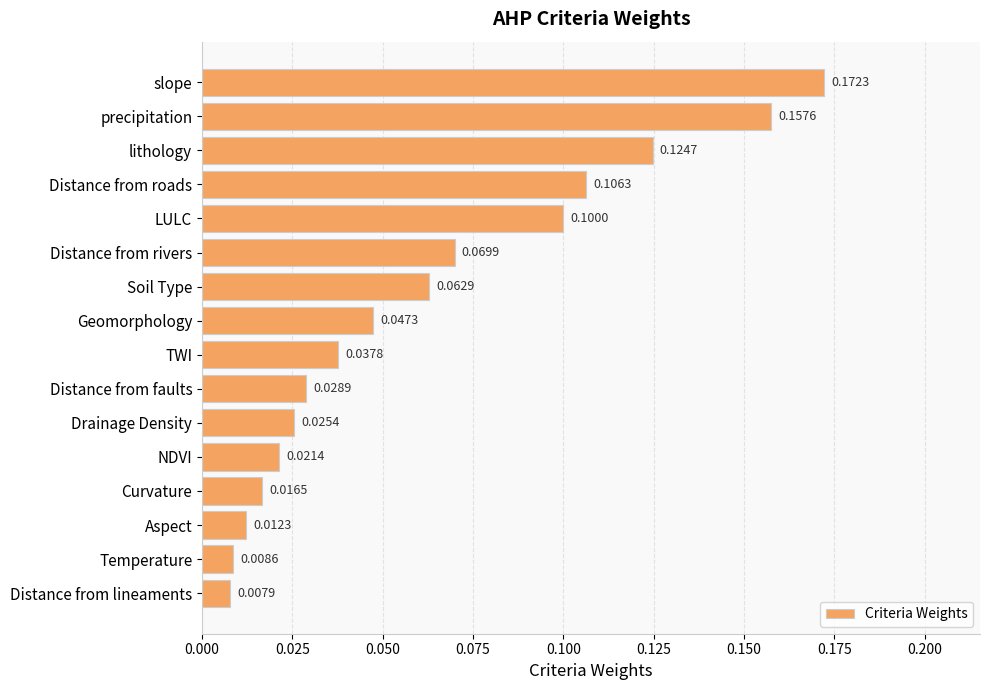

What is the label of the 1st bar from the bottom?

Distance from lineaments